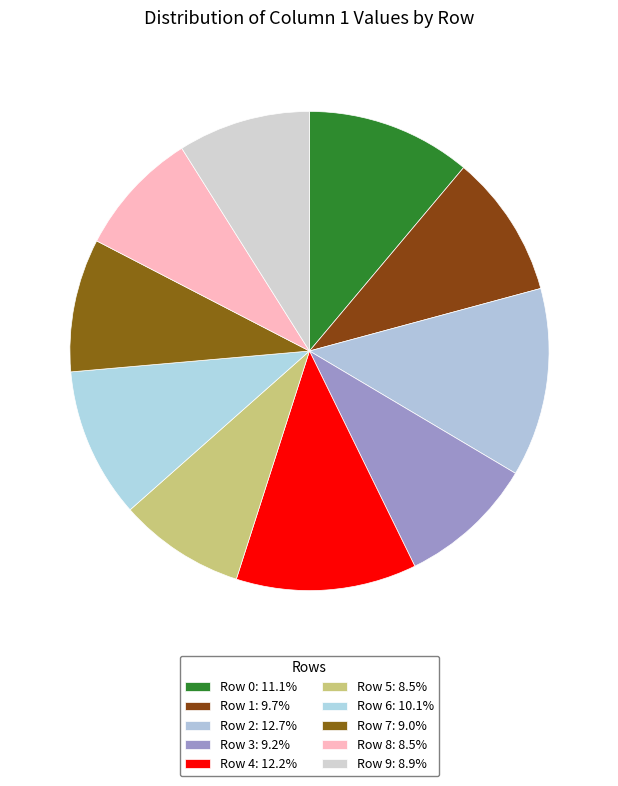

The Row 2 slice represents 13% of the pie. True or false?

True